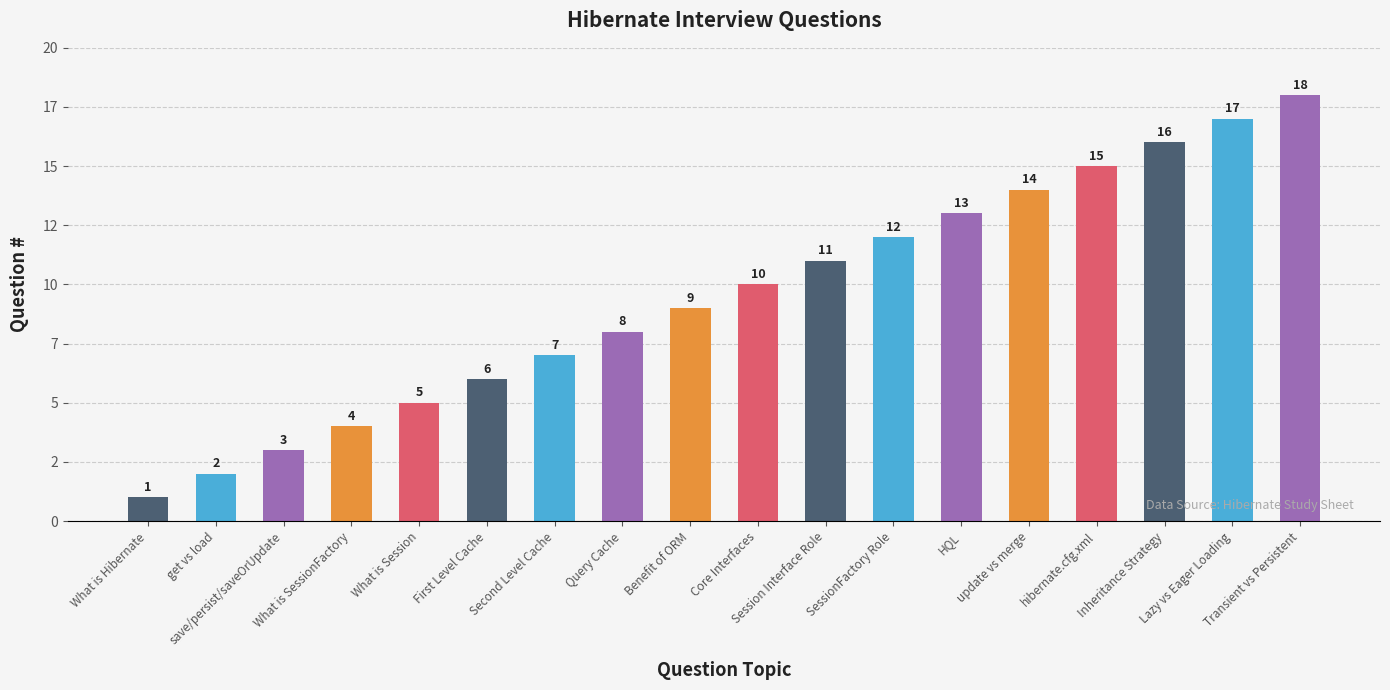

Reading left to right, list all the values displayed in this chart.

1	2	3	4	5	6	7	8	9	10	11	12	13	14	15	16	17	18